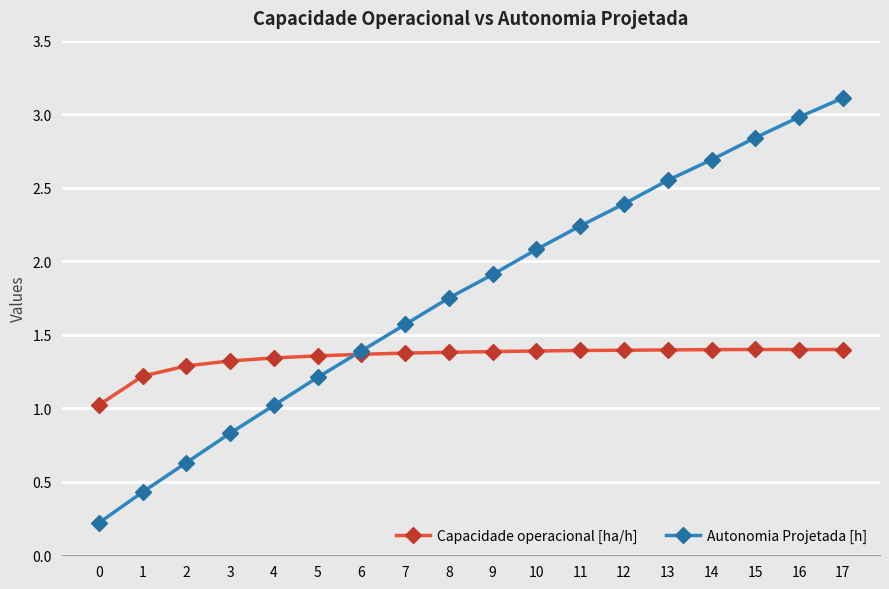

At which category is the sum across all series the highest?

17